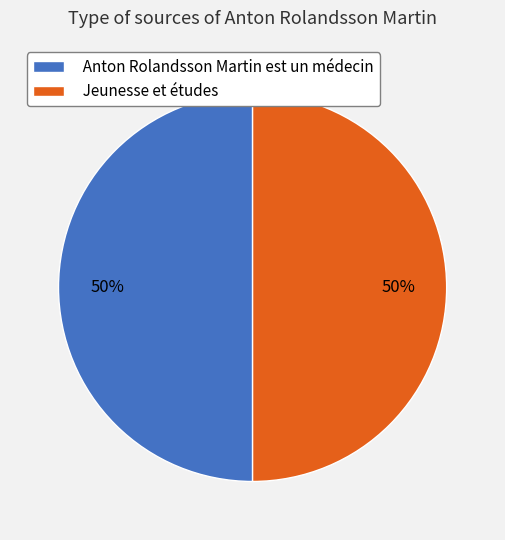

Combined, do Anton Rolandsson Martin est un médecin and Jeunesse et études account for over 50%?

Yes